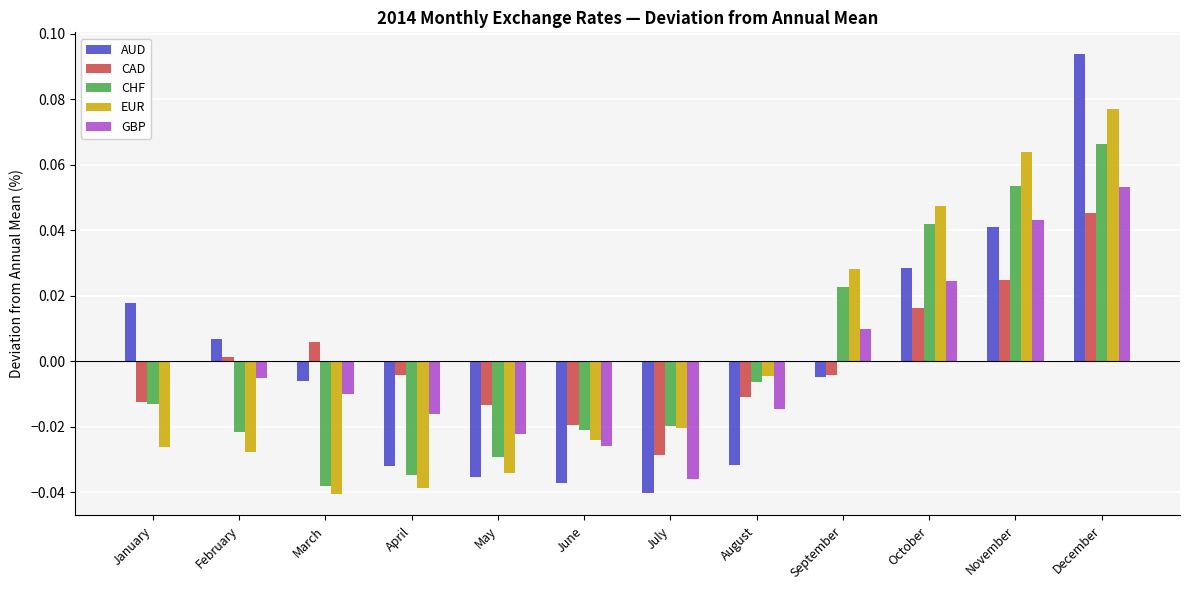

How many series are shown in this chart?

5